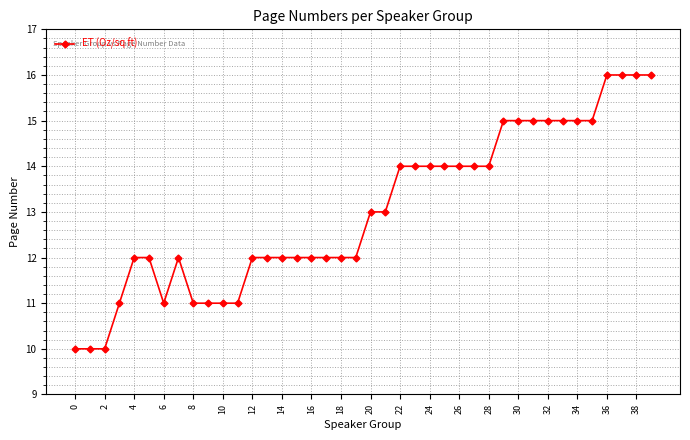

What is the value of the 20th point from the left?

12